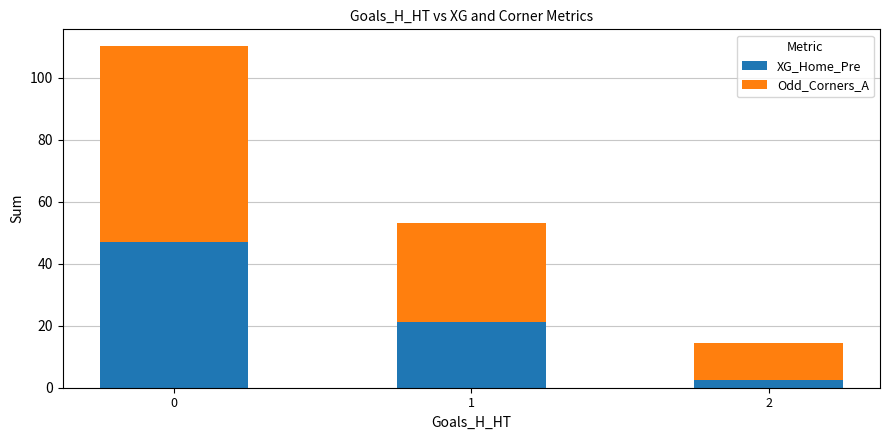

What is the sum of all XG_Home_Pre values?

70.6